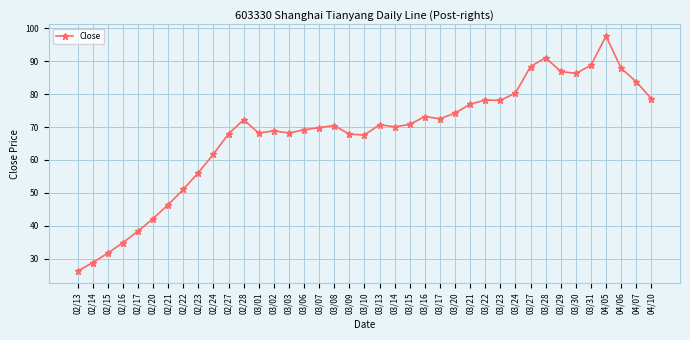

At which category does the data reach its first local peak?

02/28